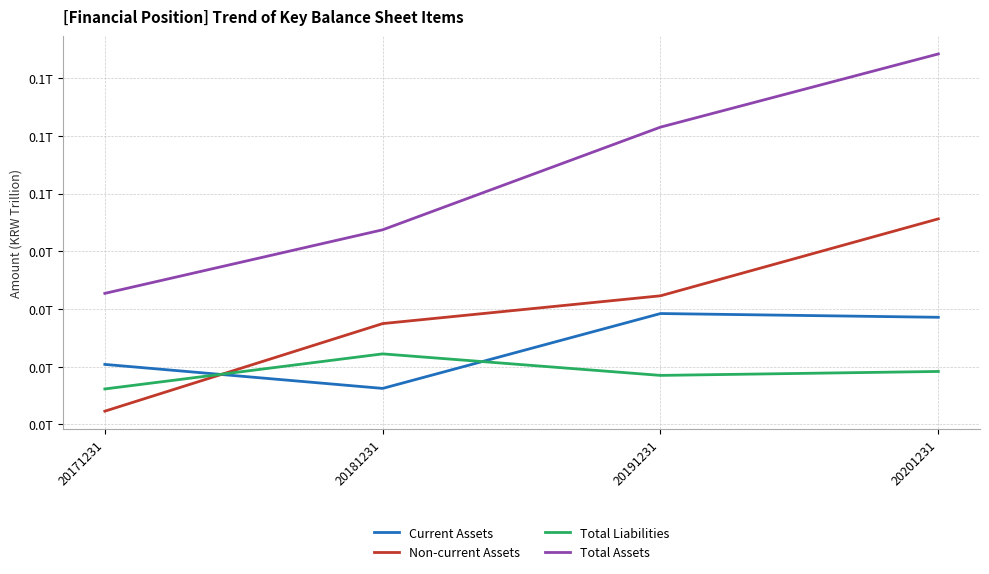

Does the chart have visible grid lines?

Yes